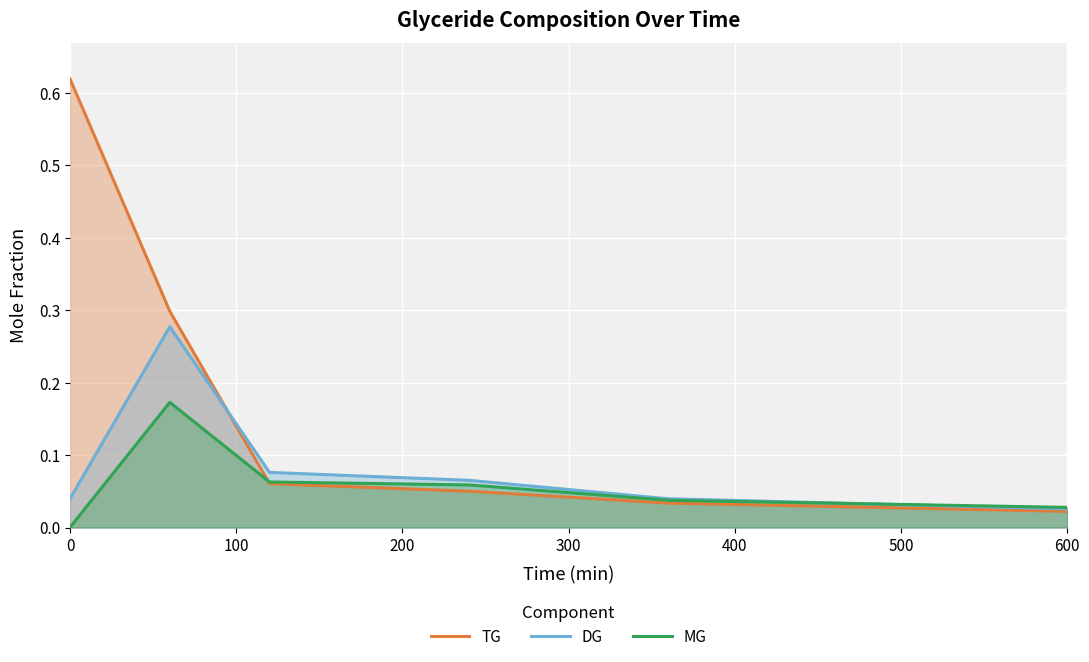

Rank the series at 0 from highest to lowest value.

TG, DG, MG